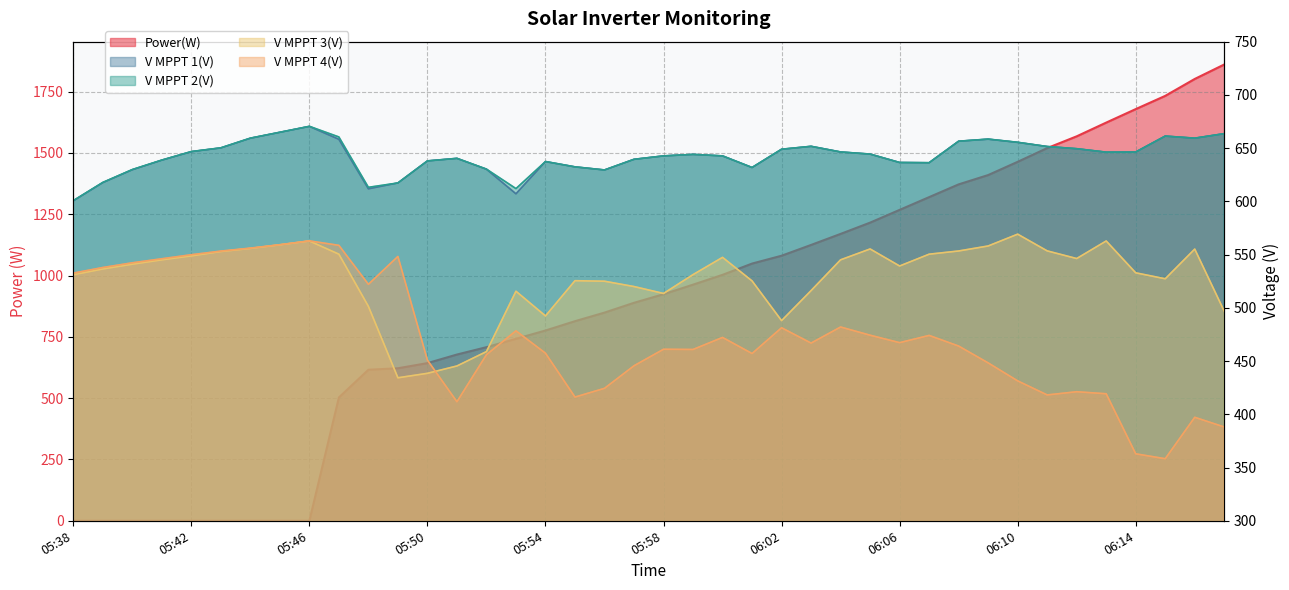

What is the difference between the maximum and minimum values in the V MPPT 1(V) series?

69.9